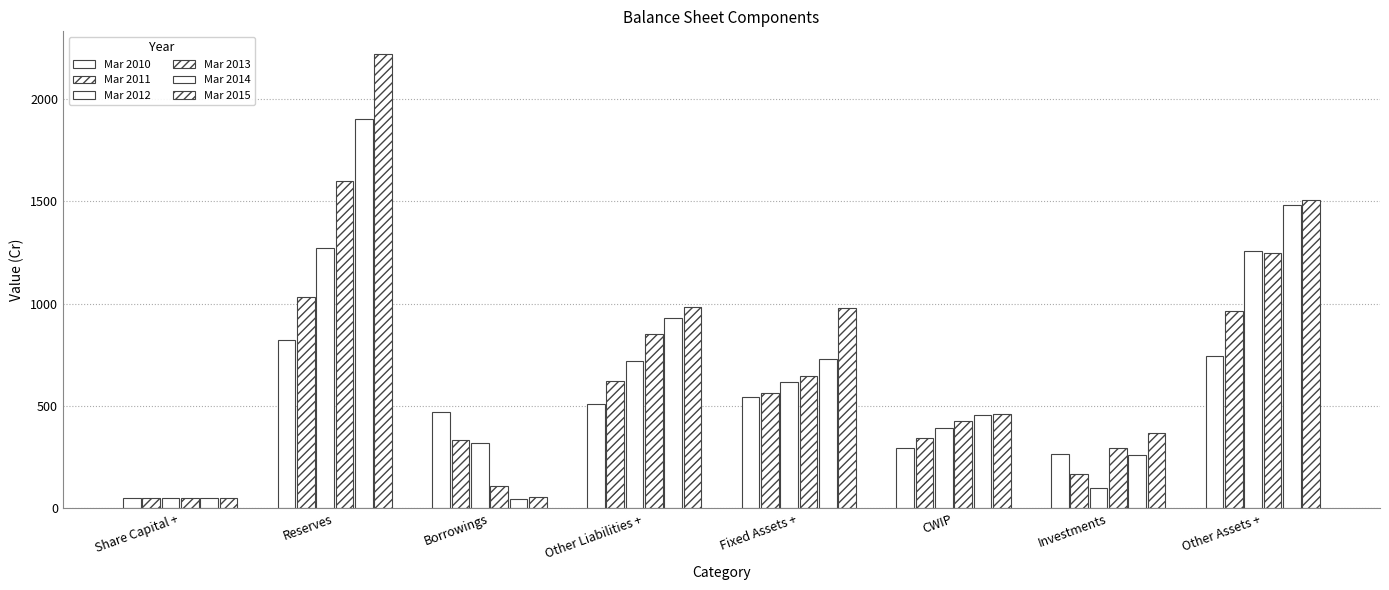

Count the number of categories in the chart.

8